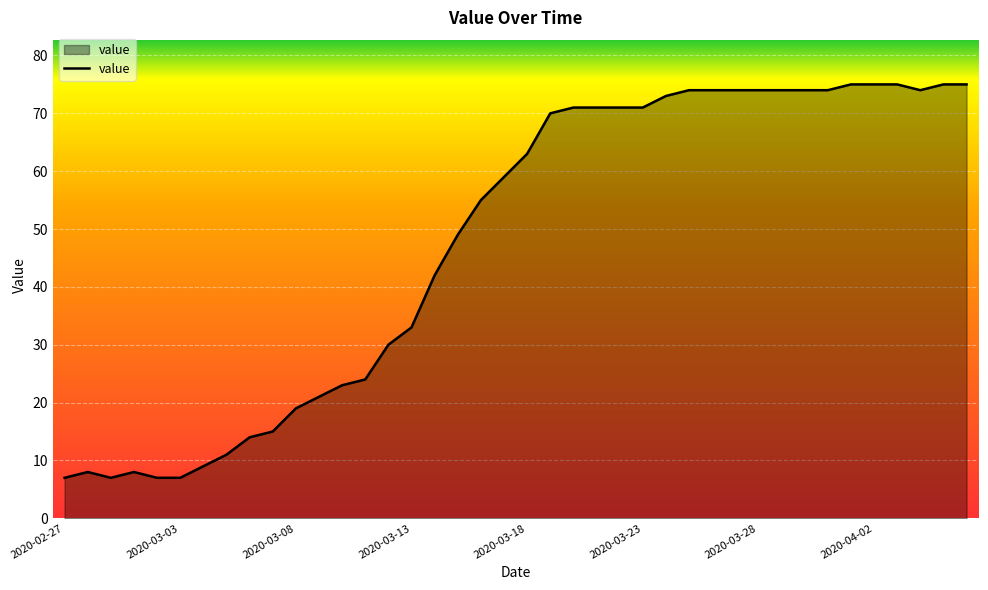

How many distinct data groups are displayed?

1